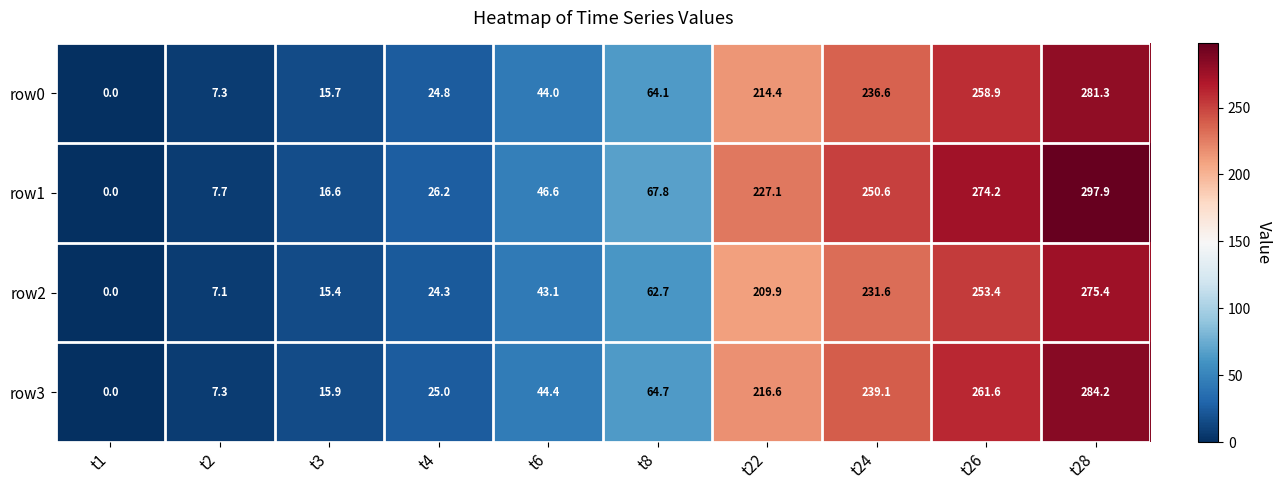

Which category has the lowest value across all series?

t1